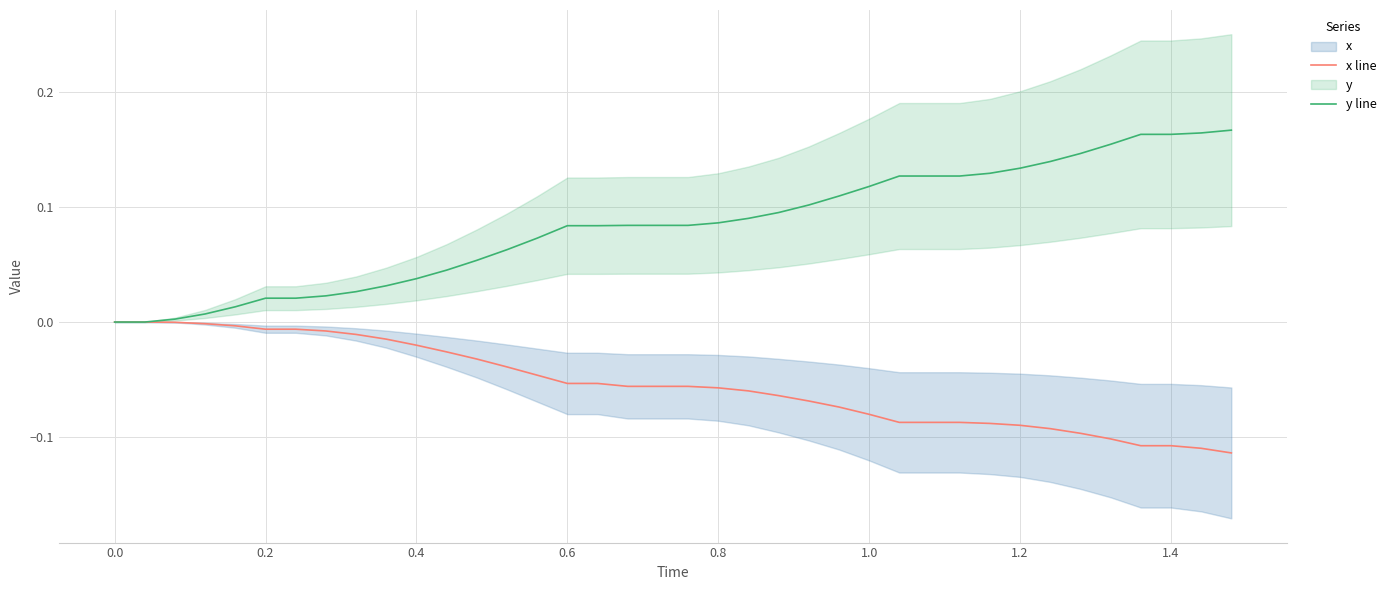

The value of x line at 1.2 is -0.0. True or false?

False